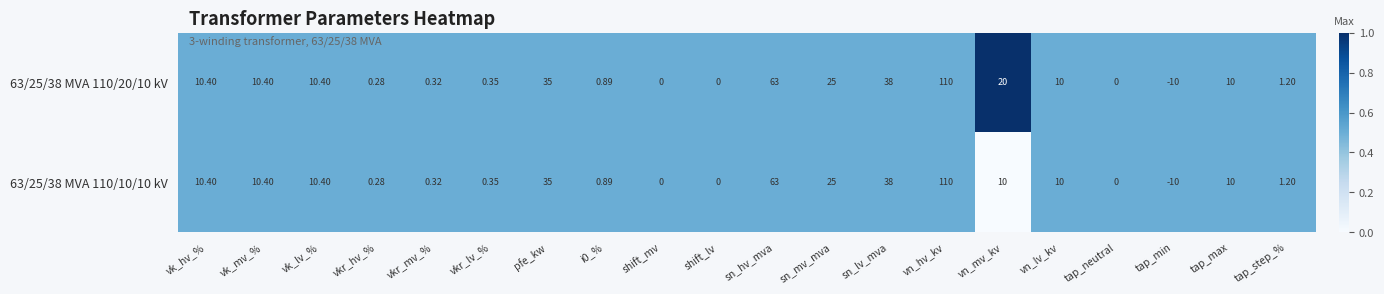

Is the value of 63/25/38 MVA 110/20/10 kV at vn_hv_kv greater than the value of 63/25/38 MVA 110/10/10 kV at vk_mv_%?

Yes